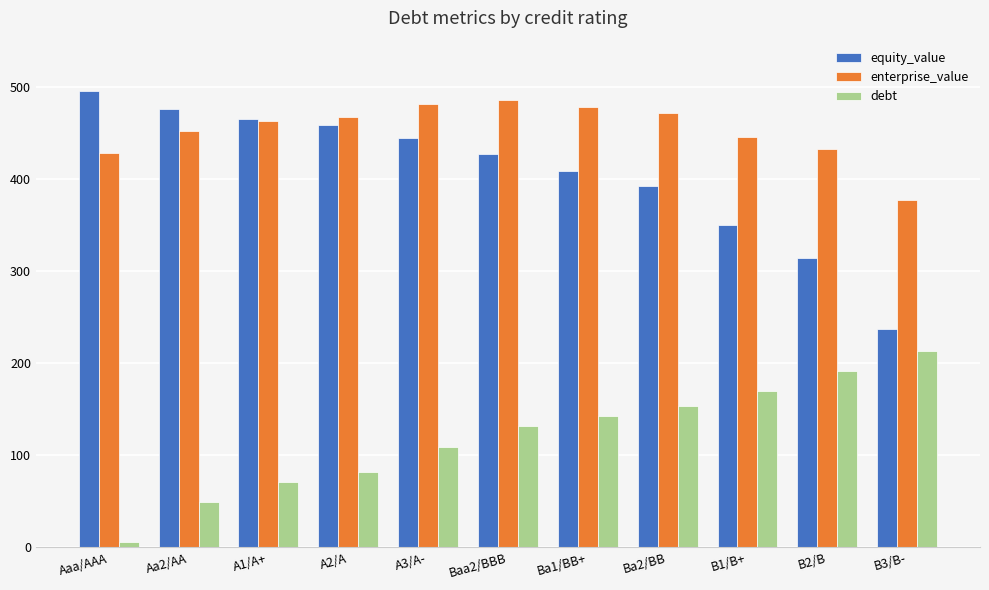

What is the difference between the highest and lowest values at Aaa/AAA?

490.1